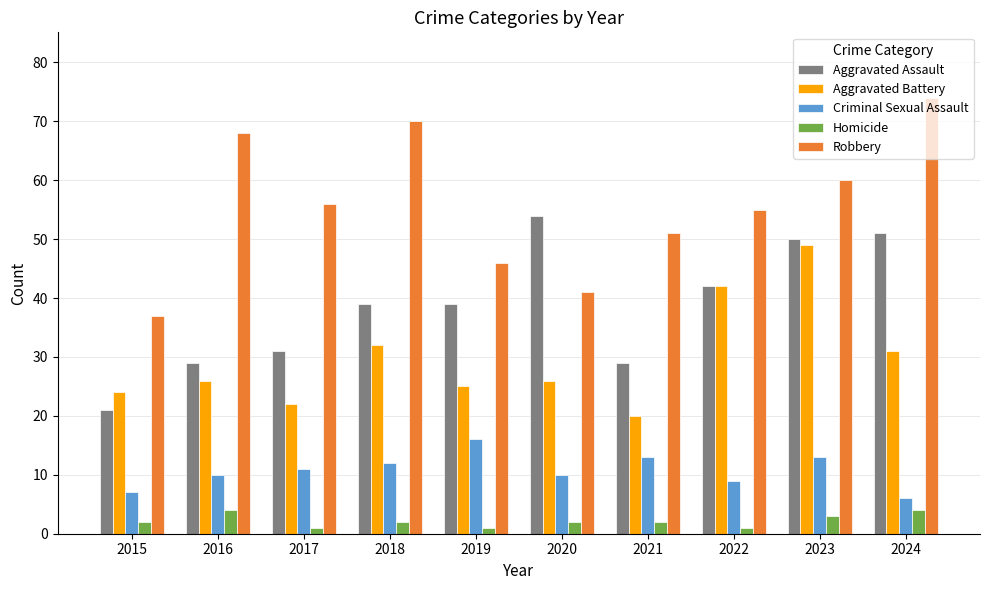

How many data points does each series have?

10